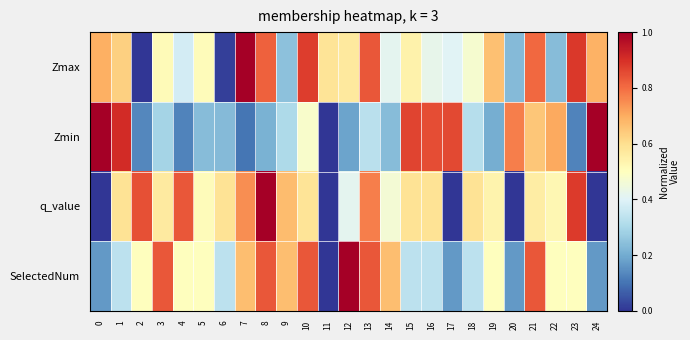

Which series has the widest spread of values?

Zmax